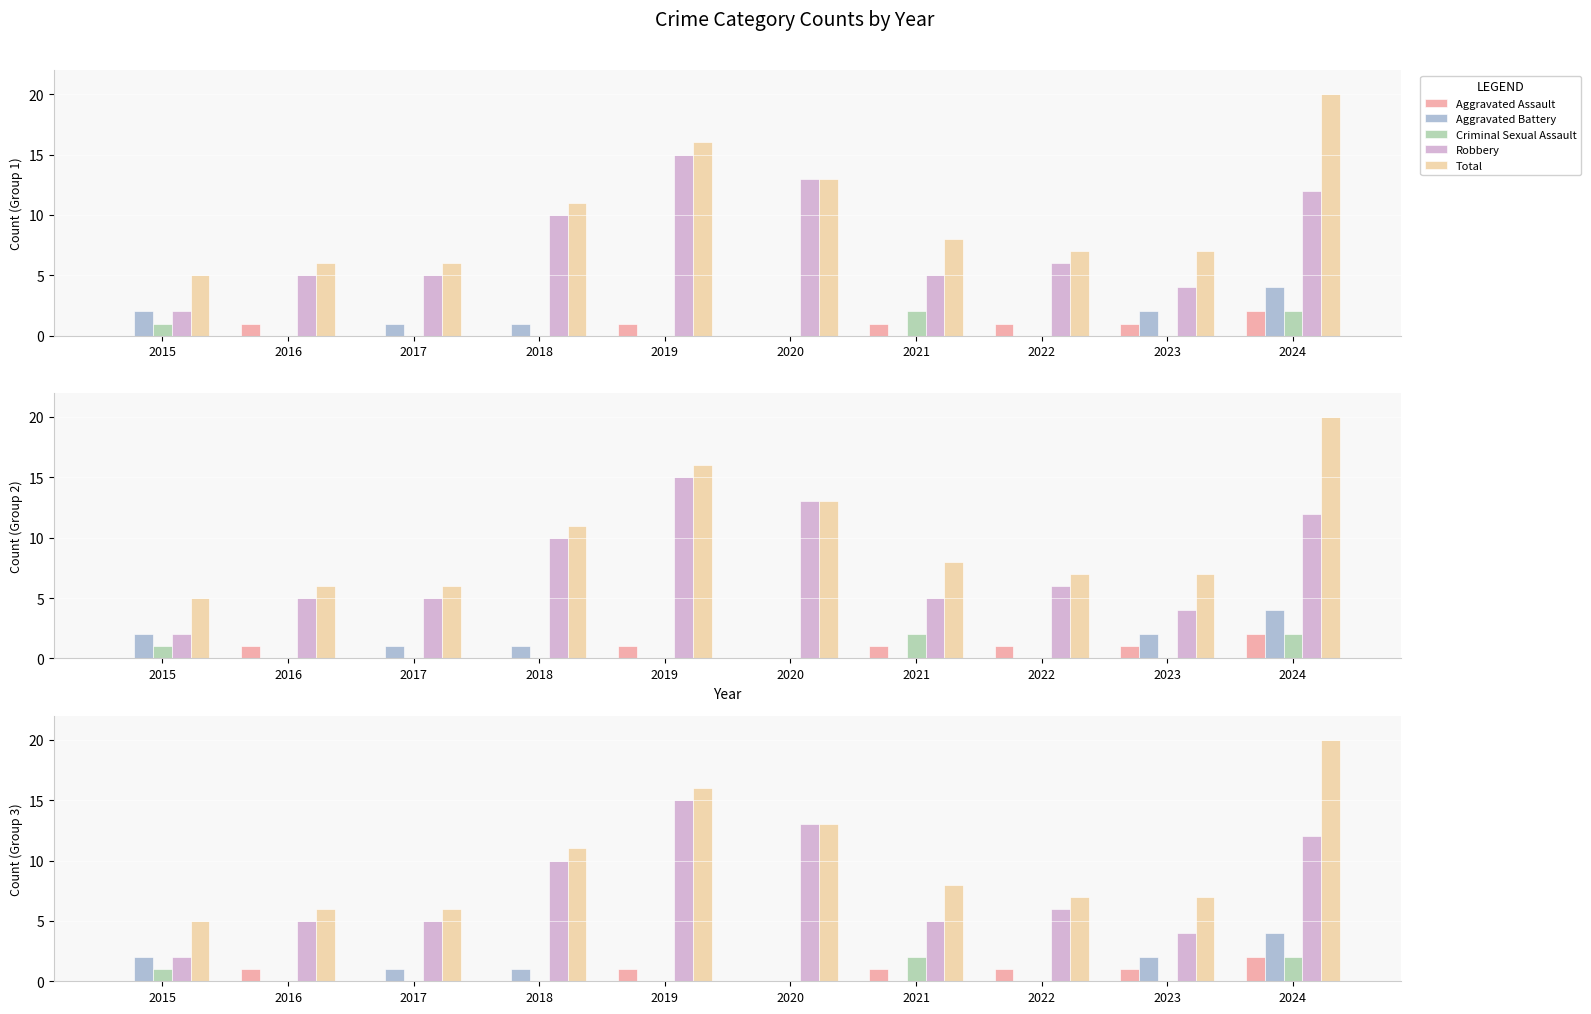

Which category has the lowest value in the Aggravated Assault series?

2015